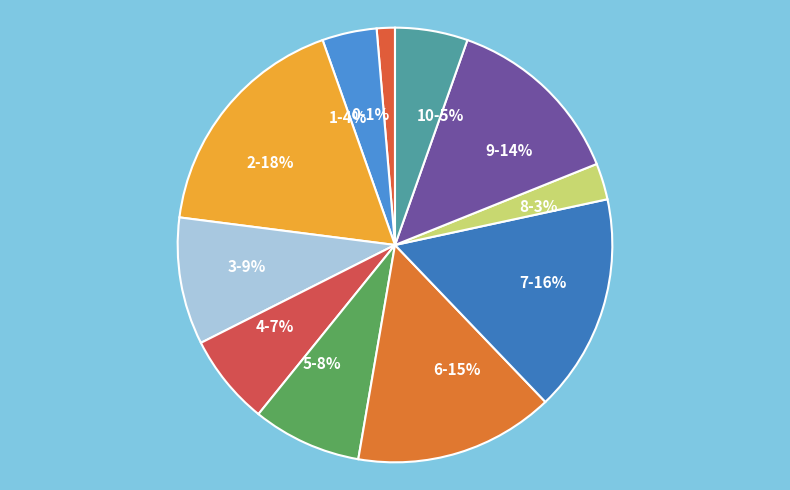

To the nearest percent, what is the average slice percentage?

9%